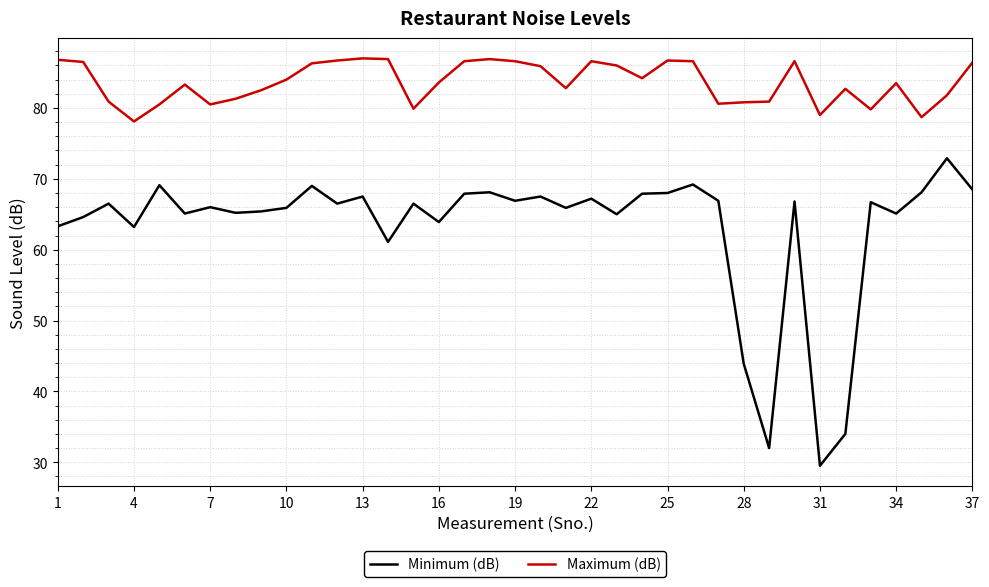

List the series in order of their overall mean, highest first.

Maximum (dB), Minimum (dB)